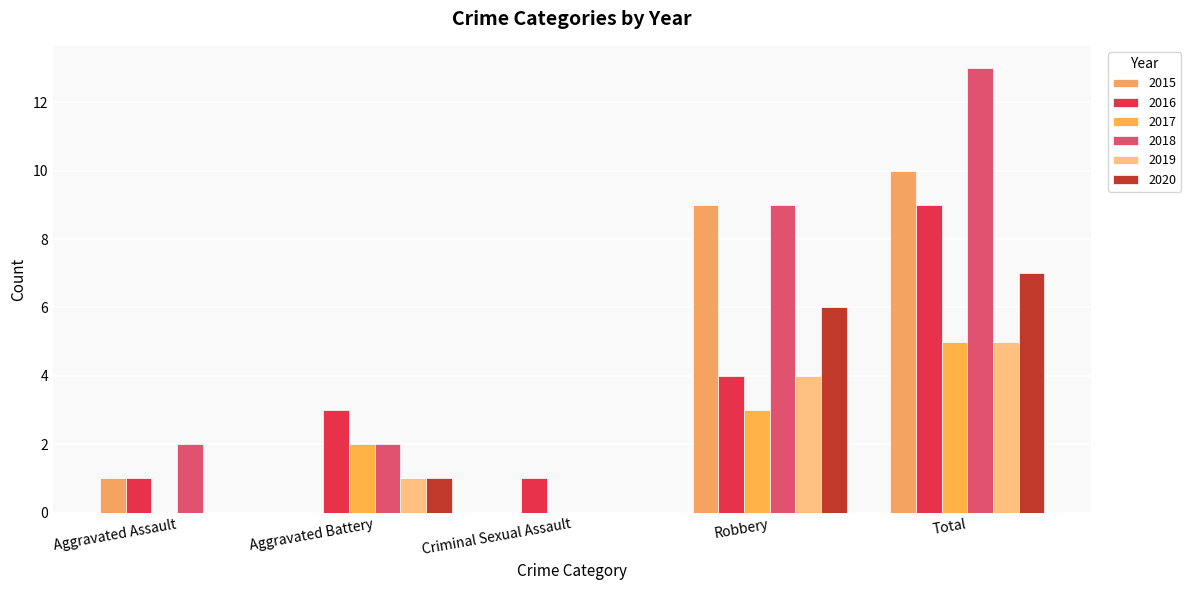

What is the sum of all 2018 values?

26